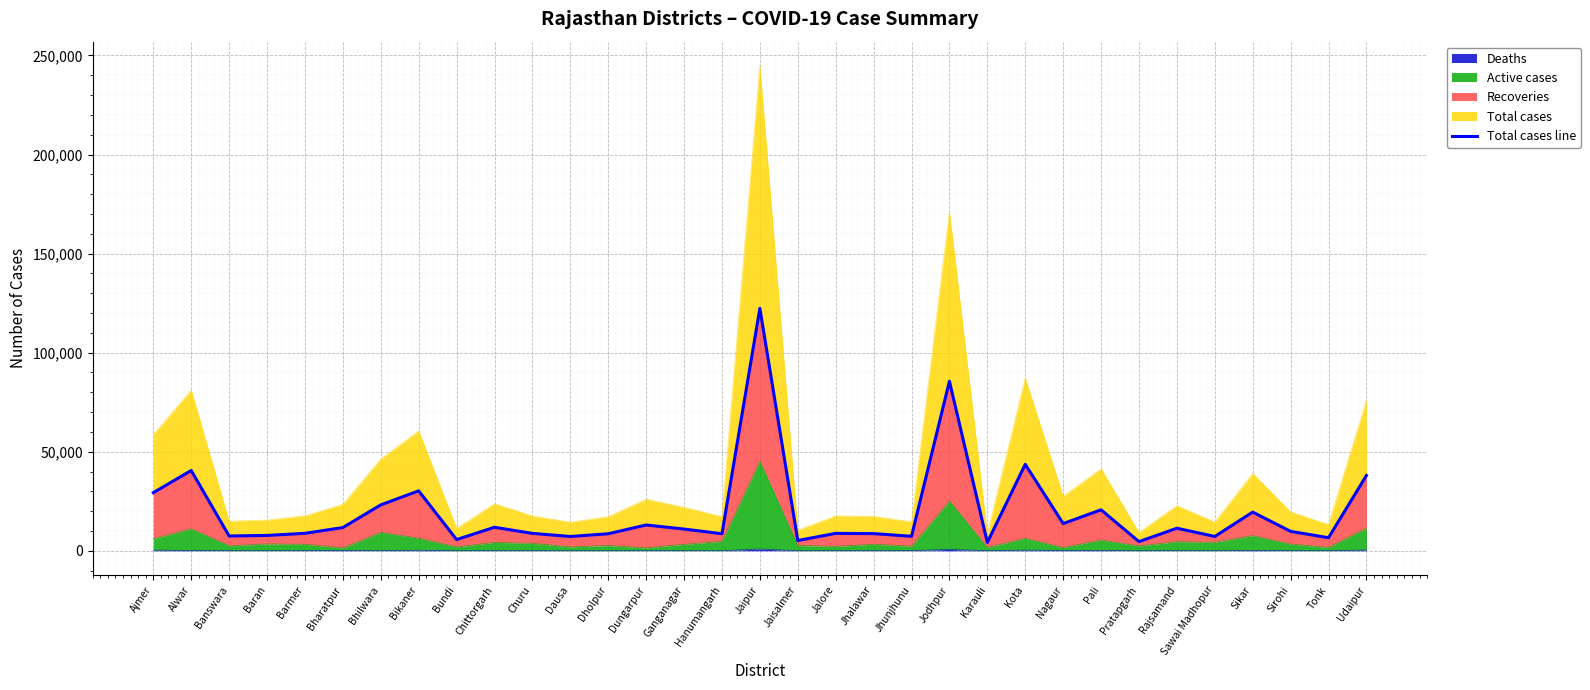

What is the minimum value shown in the chart?

4232